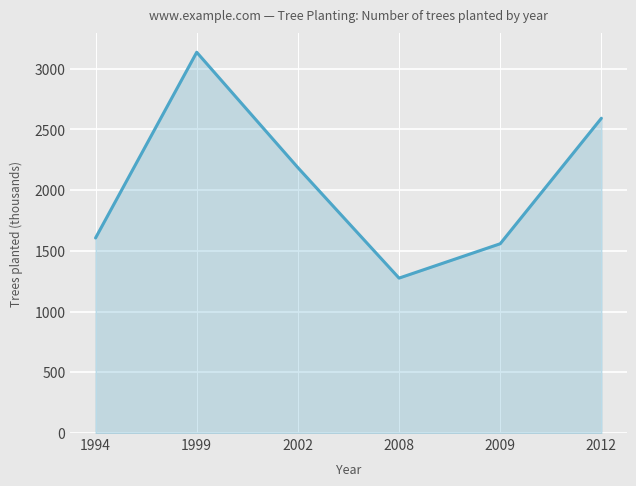

Rank the categories by value from highest to lowest.

1999, 2012, 2002, 1994, 2009, 2008